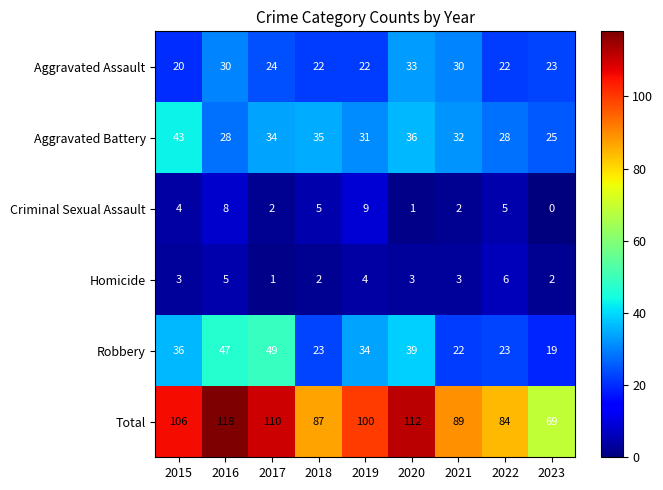

What is the spread (max minus min) of values at 2020?

111